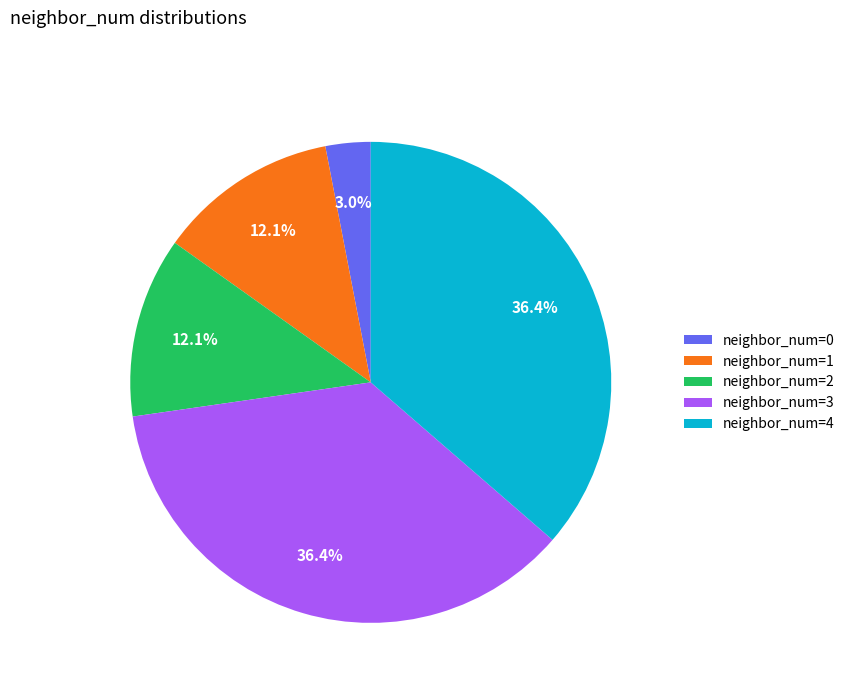

Does neighbor_num=3 account for over 50% of the chart?

No